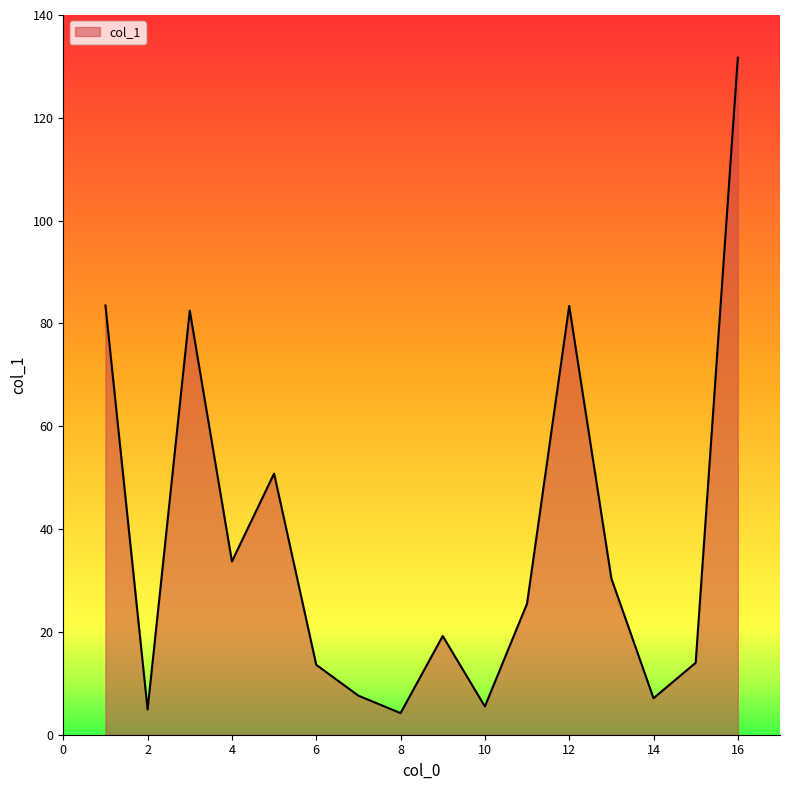

What is the greatest value displayed?

131.7